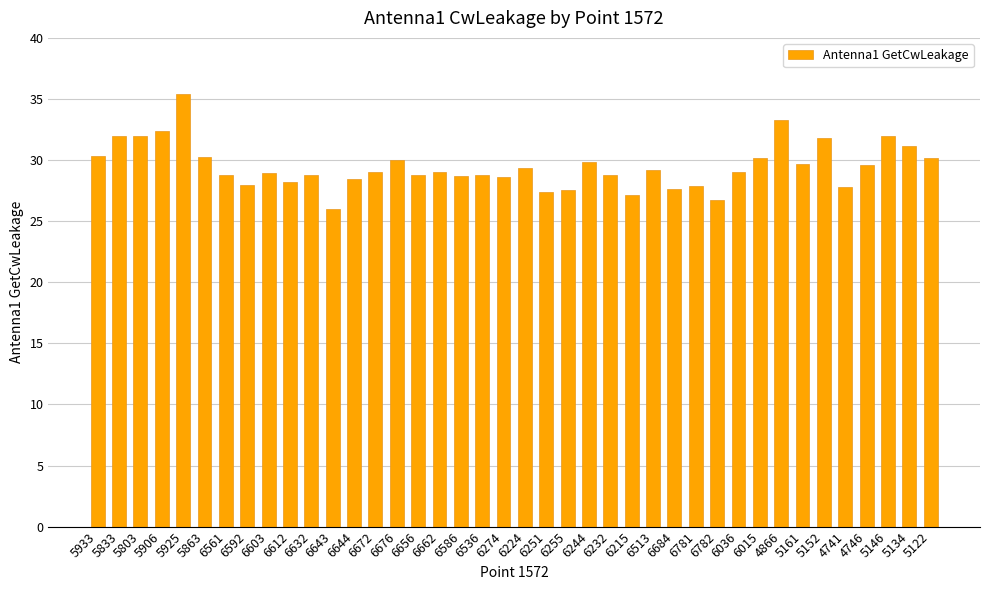

Are the bars horizontal?

No